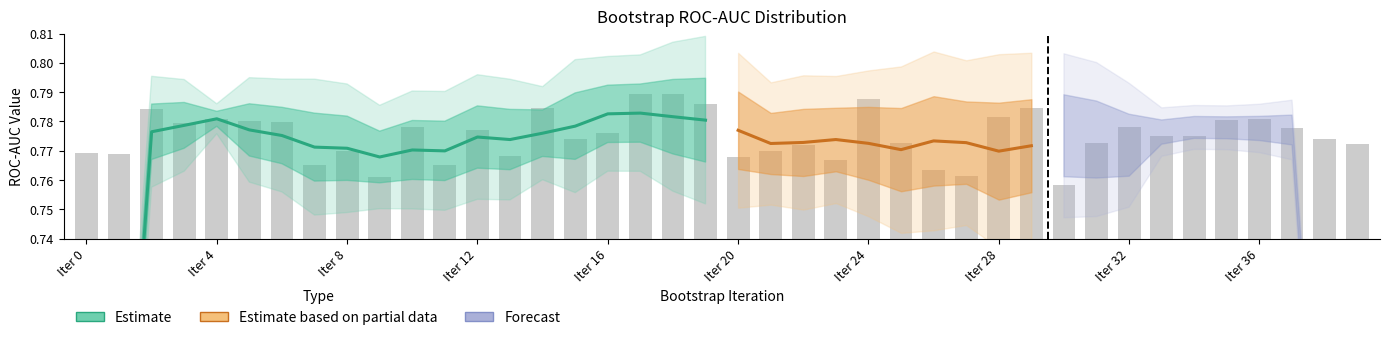

List the labels in order of value, smallest first.

30, 9, 27, 26, 11, 7, 23, 20, 13, 1, 0, 8, 21, 22, 39, 25, 31, 15, 38, 34, 33, 16, 12, 37, 10, 32, 3, 6, 5, 35, 36, 4, 28, 2, 14, 29, 19, 24, 18, 17